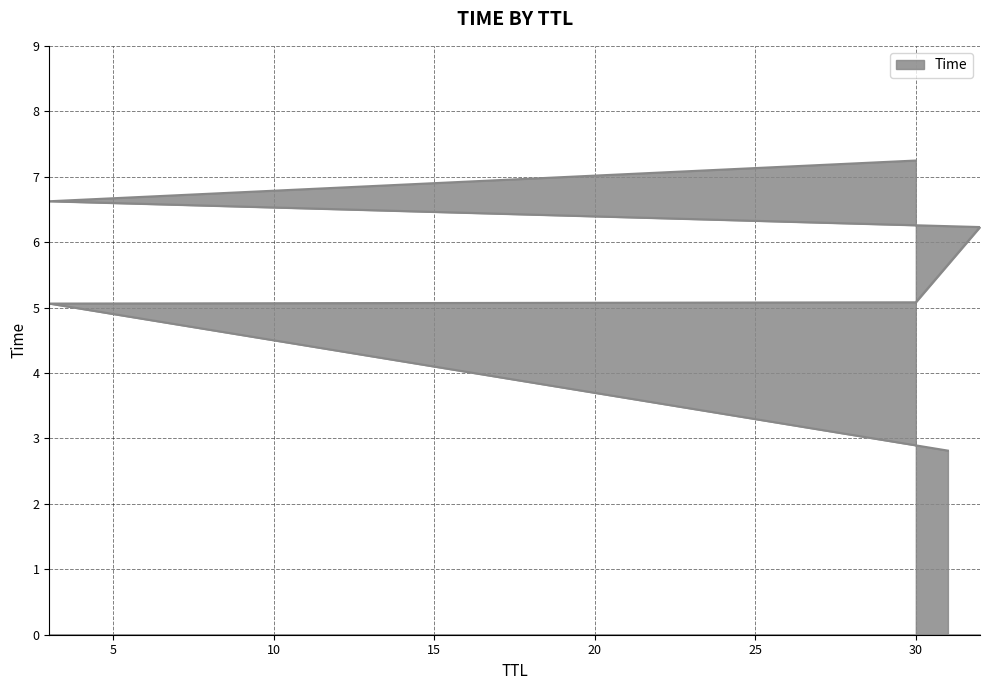

What is the minimum value shown in the chart?

2.8